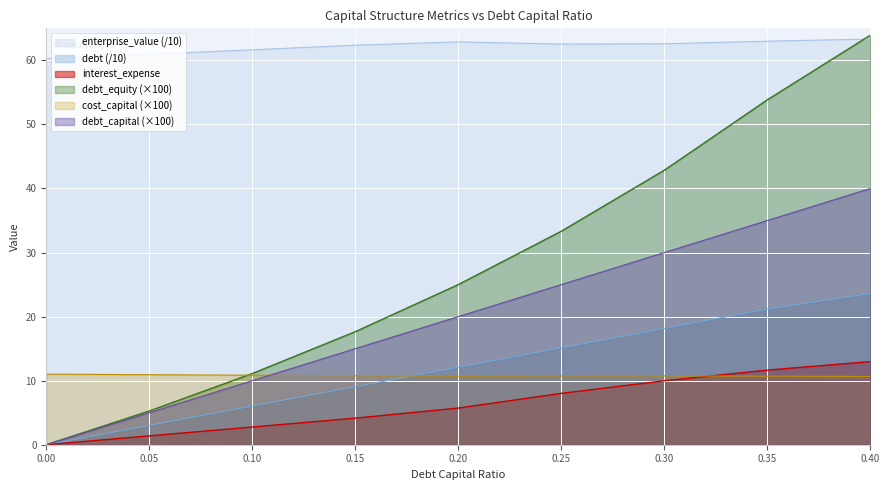

Reading left to right, transcribe all the data shown in this chart.

debt_capital: 0.0	5.0	10.0	15.0	20.0	25.0	30.0	35.0	40.0
enterprise_value: 60.3	60.9	61.7	62.4	62.9	62.5	62.6	63.0	63.3
debt: 0.0	3.0	6.1	9.1	12.1	15.1	18.2	21.2	23.6
interest_expense: 0.0	1.4	2.8	4.1	5.7	8.0	10.0	11.7	13.0
debt_equity: 0.0	5.3	11.1	17.6	25.0	33.3	42.9	53.8	63.9
cost_capital: 11.0	10.9	10.8	10.8	10.7	10.8	10.7	10.7	10.7